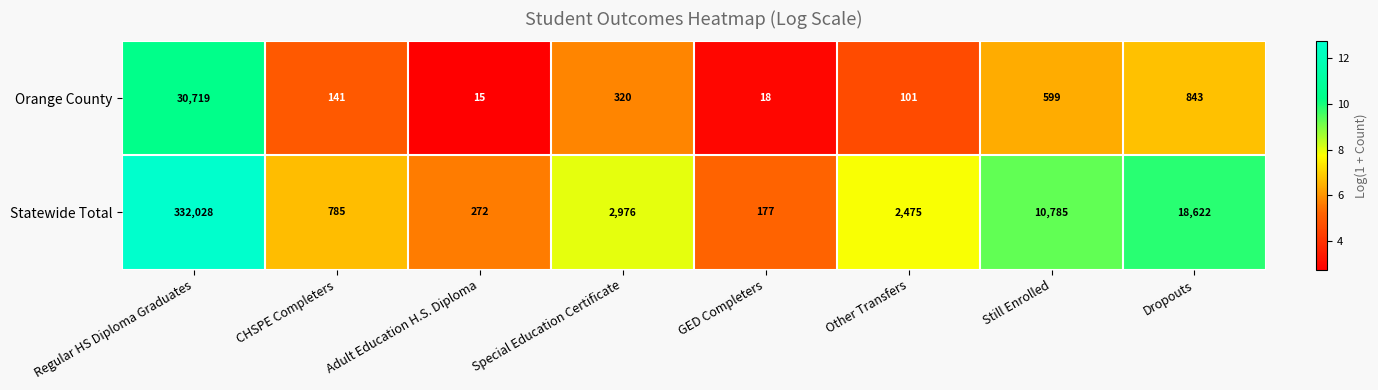

What is the sum of the Statewide Total values at Still Enrolled and Dropouts?

29407